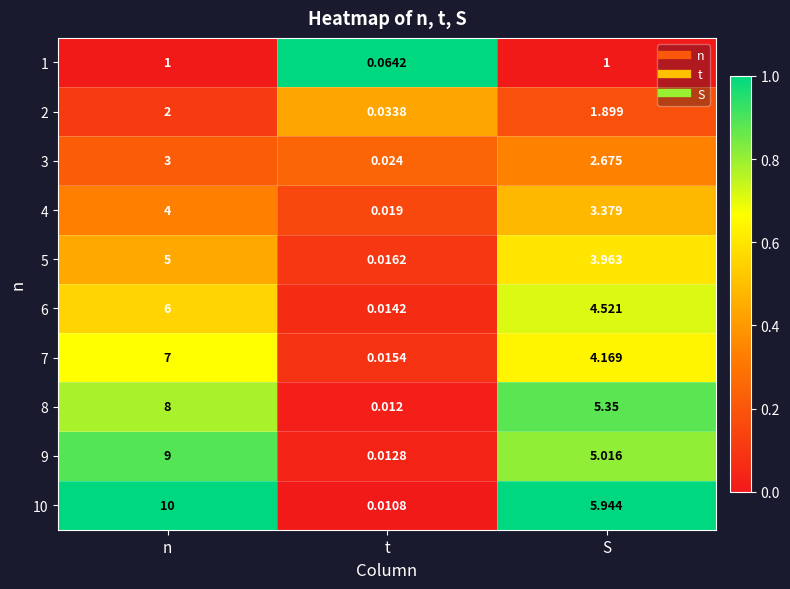

Rank the series by their maximum value, from lowest to highest.

1, 2, 3, 4, 5, 6, 7, 8, 9, 10